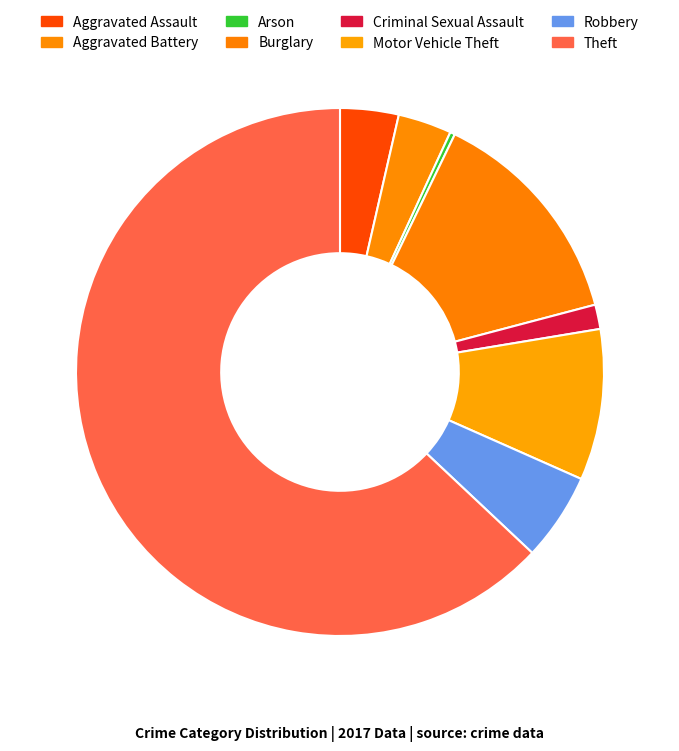

Does any single category account for the majority?

Yes